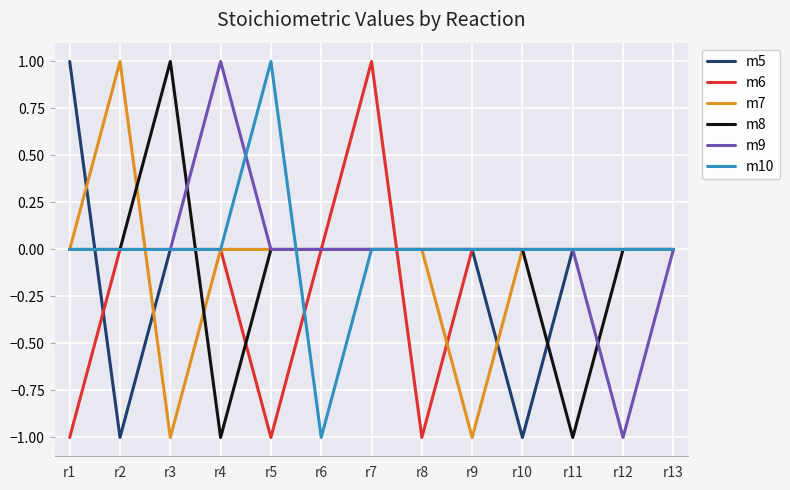

How many m7 values are between 0 and 1?

11